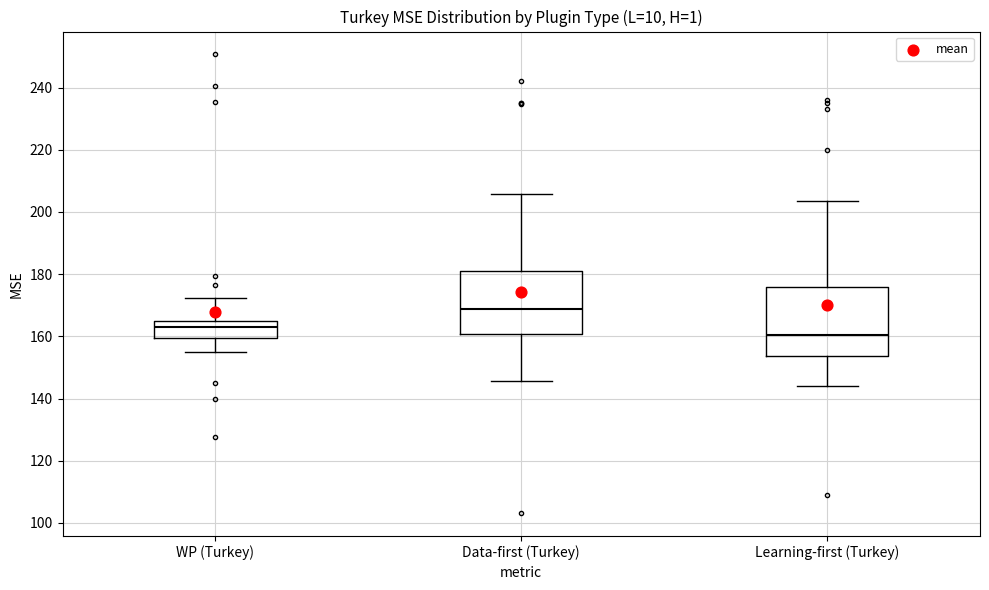

Reading left to right, read every box against the y-axis: the position of its median line, the range the box covers, and the ends of its whiskers. The values are not printed on the chart, so give them approximately, as read against the axis.

WP (Turkey): median 162, box 160 to 164, whiskers 154 to 172
Data-first (Turkey): median 168, box 160 to 182, whiskers 146 to 206
Learning-first (Turkey): median 160, box 154 to 176, whiskers 144 to 204